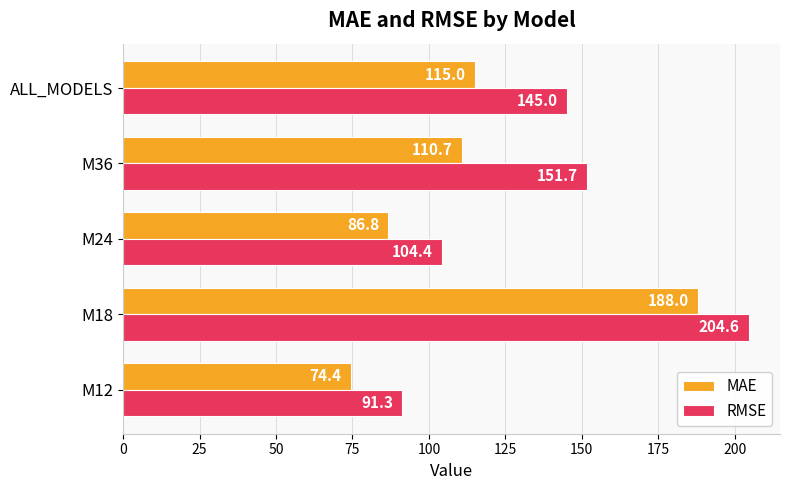

Between M36 and ALL_MODELS, which series saw the biggest shift?

RMSE